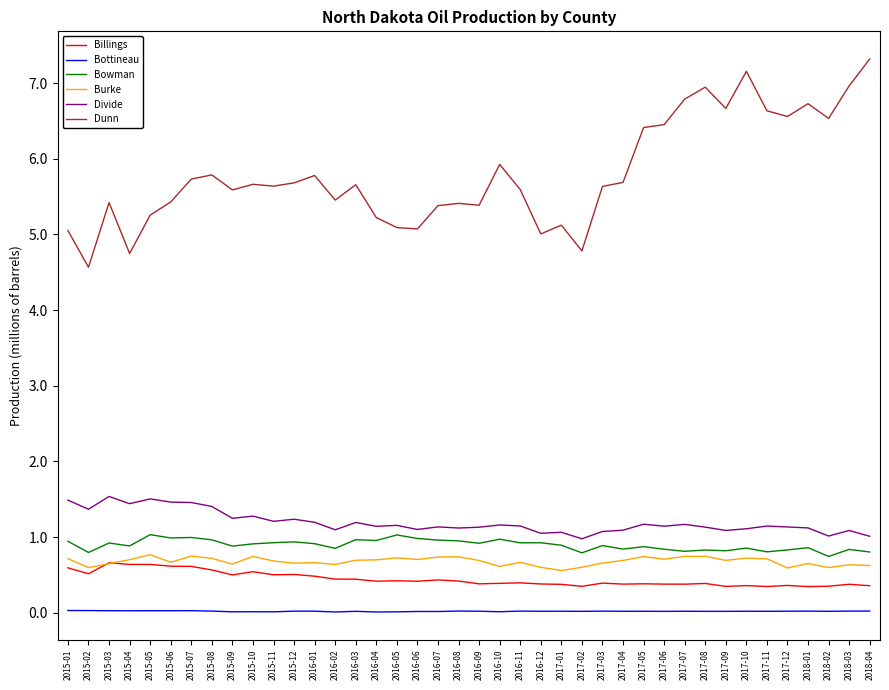

What are all the series names shown in the legend?

Billings, Bottineau, Bowman, Burke, Divide, Dunn